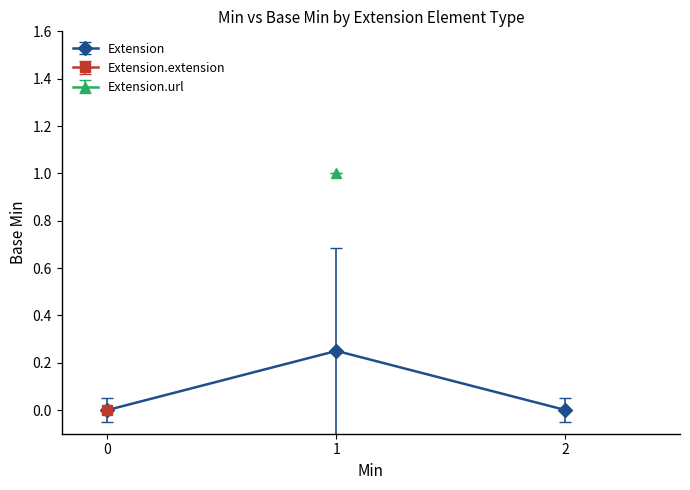

Is it true that Extension equals -0.1 at 0?

False